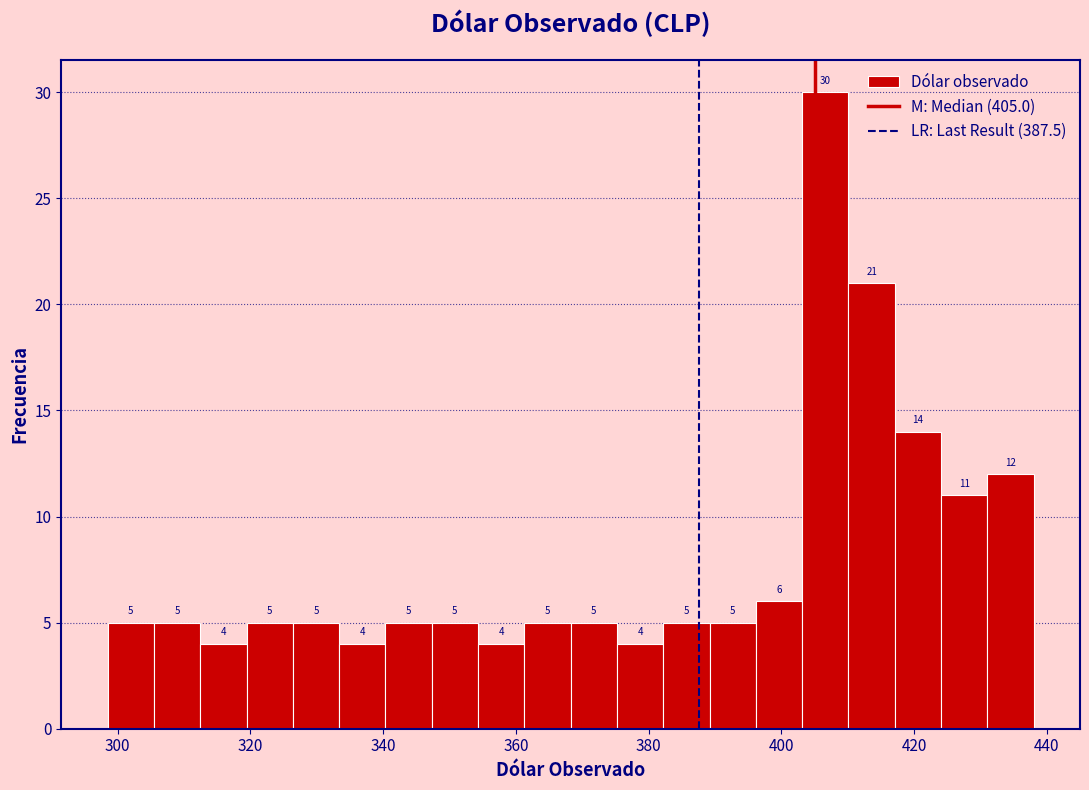

Around what value on the x-axis is the tallest bar? Give the approximate position of its centre, as read against the axis.

406